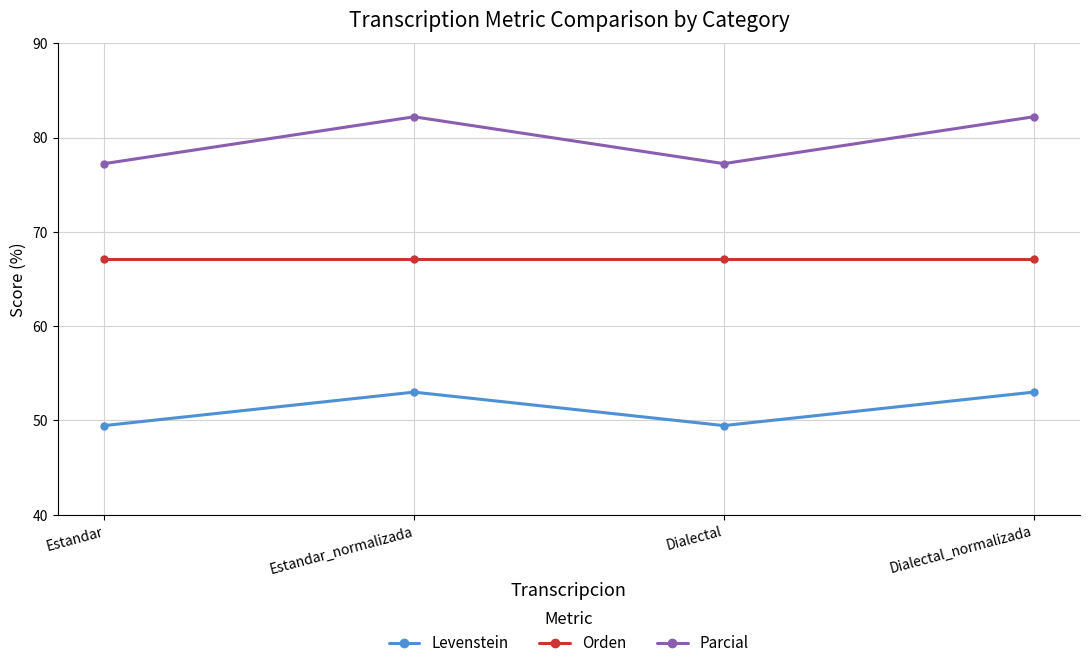

Where is the first local minimum for Levenstein?

Dialectal